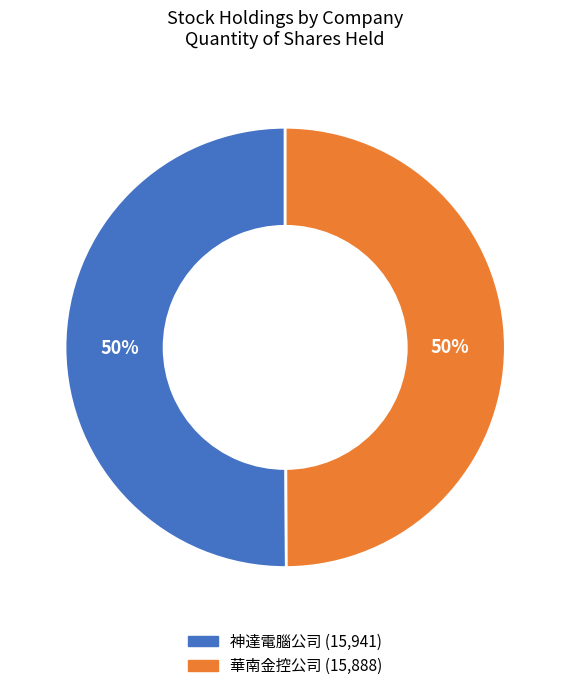

Is the sum of 神達電腦公司 and 華南金控公司 greater than half?

Yes